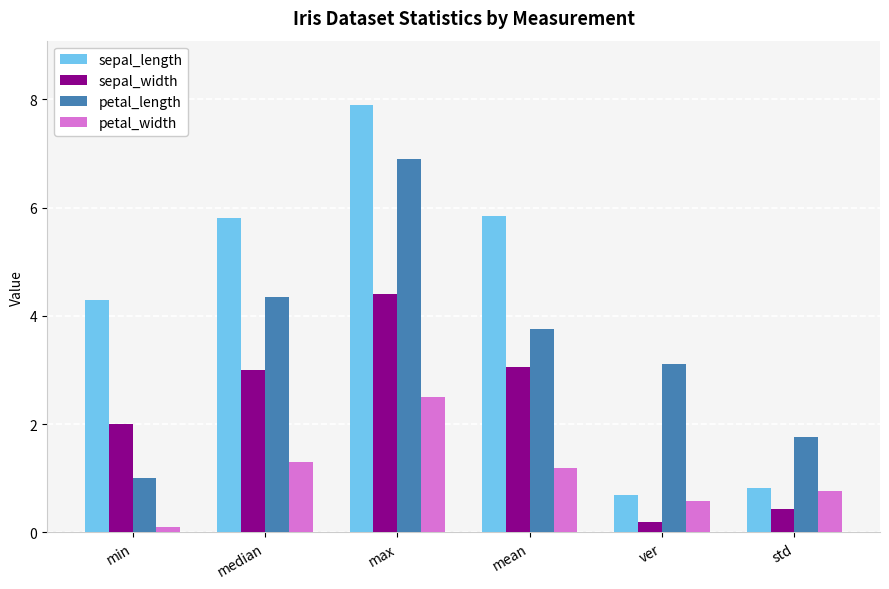

What are all the series names shown in the legend?

sepal_length, sepal_width, petal_length, petal_width